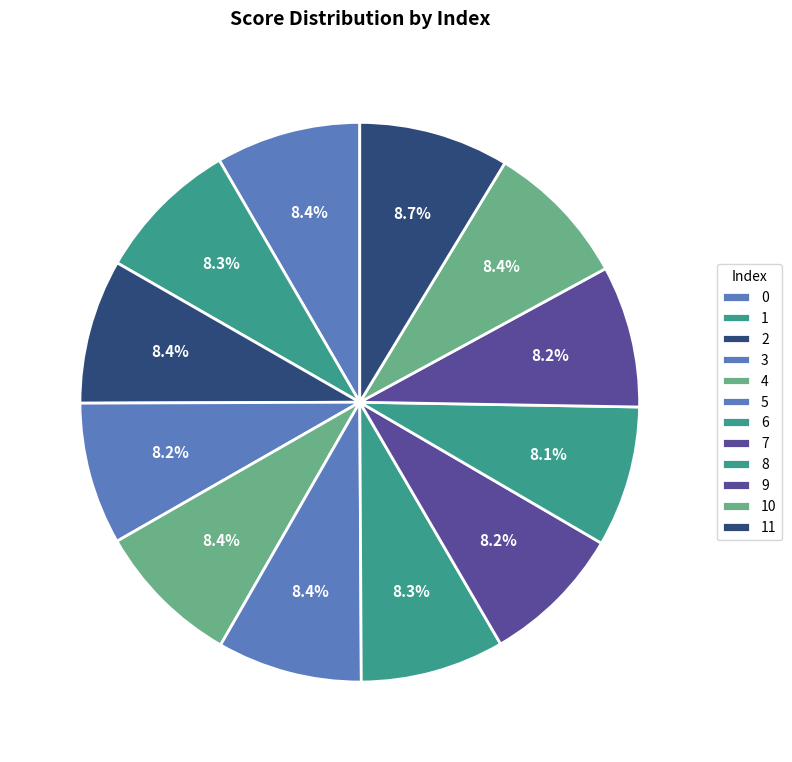

Which slice is the smallest?

8